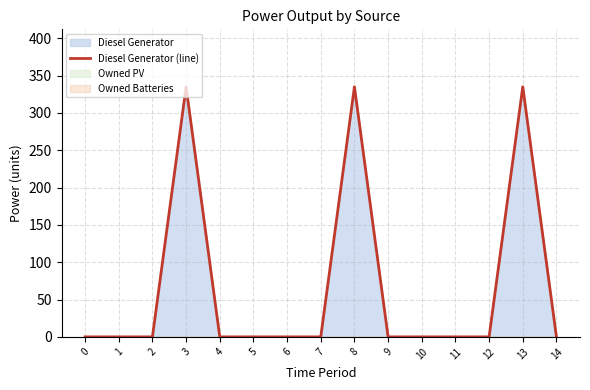

Reading left to right, transcribe all the data shown in this chart.

0=0	1=0	2=0	3=335	4=0	5=0	6=0	7=0	8=335	9=0	10=0	11=0	12=0	13=335	14=0